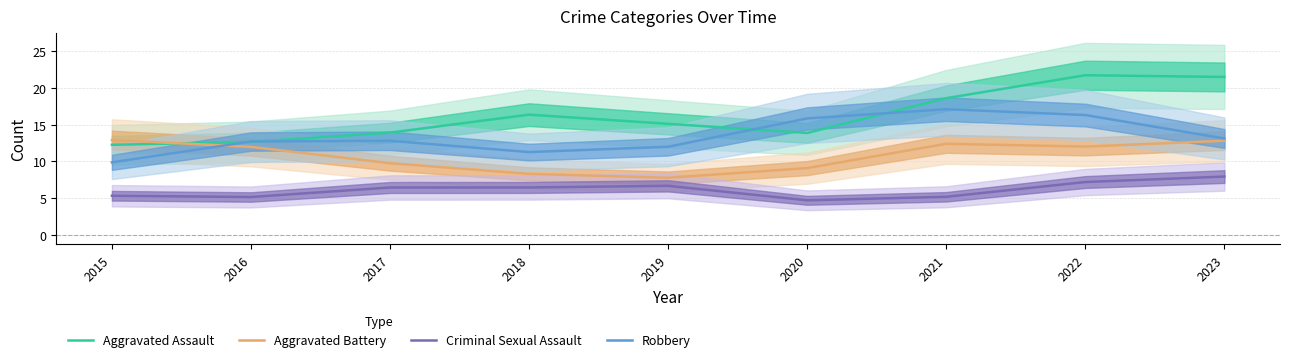

Reading left to right, transcribe all the data shown in this chart.

Aggravated Assault: 12.3	12.7	13.9	16.4	15.1	13.9	18.6	21.7	21.5
Aggravated Battery: 12.9	12.0	9.8	8.3	7.8	9.1	12.4	12.0	12.8
Criminal Sexual Assault: 5.3	5.1	6.4	6.4	6.7	4.7	5.2	7.2	7.9
Robbery: 9.9	12.7	12.8	11.3	12.0	15.9	17.1	16.3	13.1